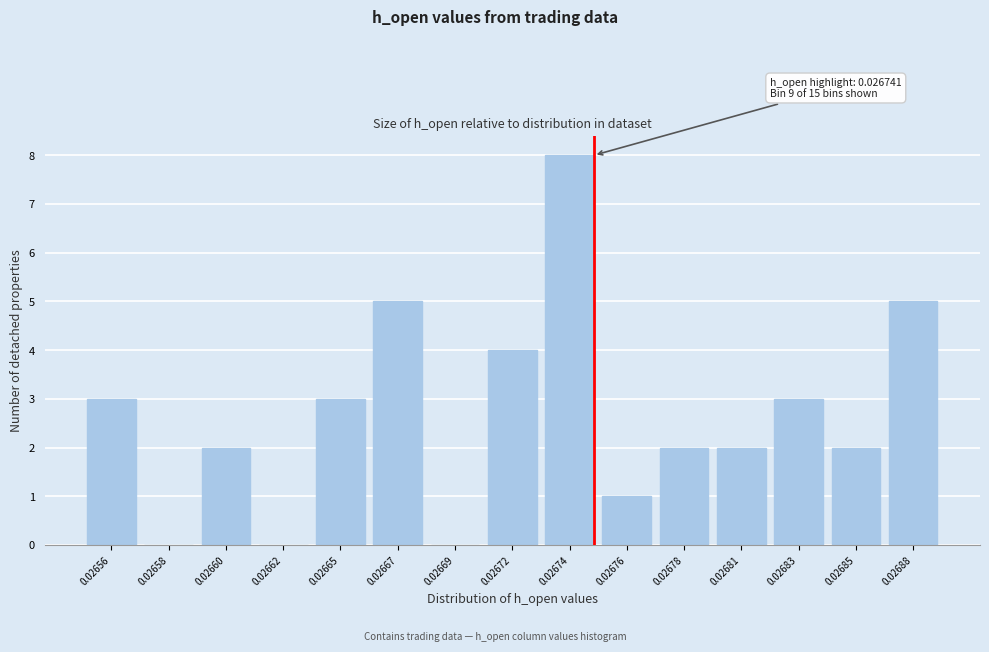

Reading left to right, transcribe all the data shown in this chart.

0.02656=3	0.02658=0	0.02660=2	0.02662=0	0.02665=3	0.02667=5	0.02669=0	0.02672=4	0.02674=8	0.02676=1	0.02678=2	0.02681=2	0.02683=3	0.02685=2	0.02688=5